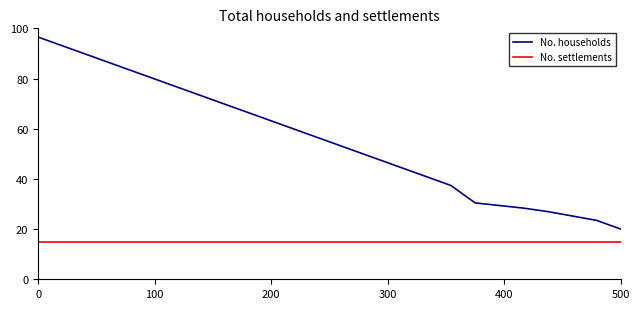

Count the number of data series in this chart.

2